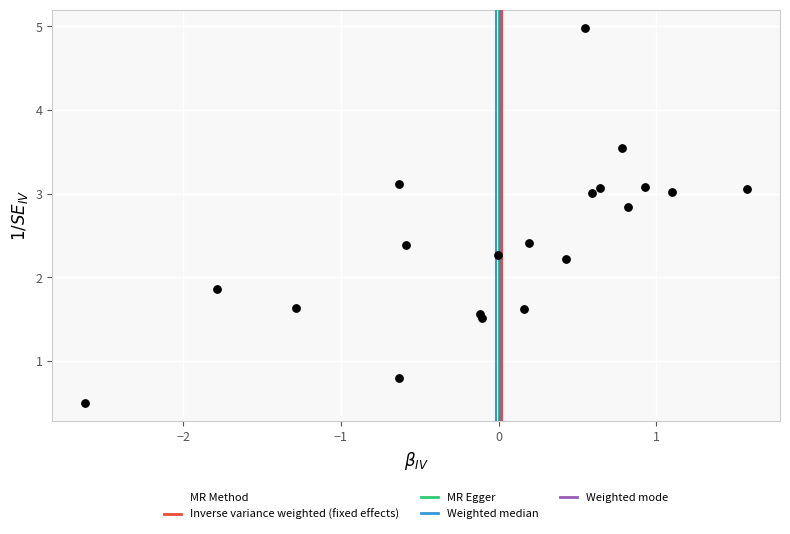

What Y value in the scatter plot is closest to 2?

1.9